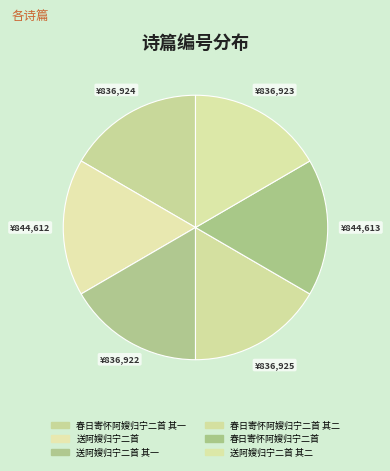

What is the change in value from 春日寄怀阿嫂归宁二首 其一 to 送阿嫂归宁二首?

+7688